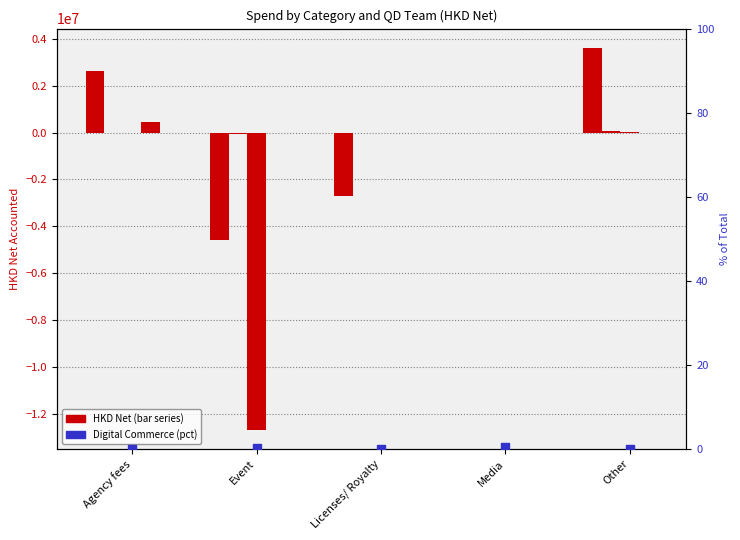

Which series contains the lowest Y value?

Other